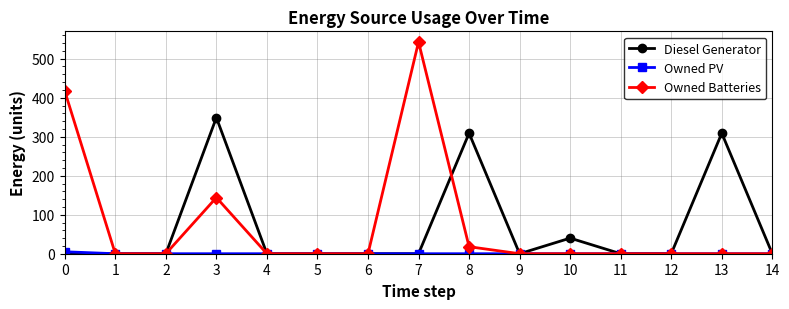

Where is the first local maximum for Owned Batteries?

3